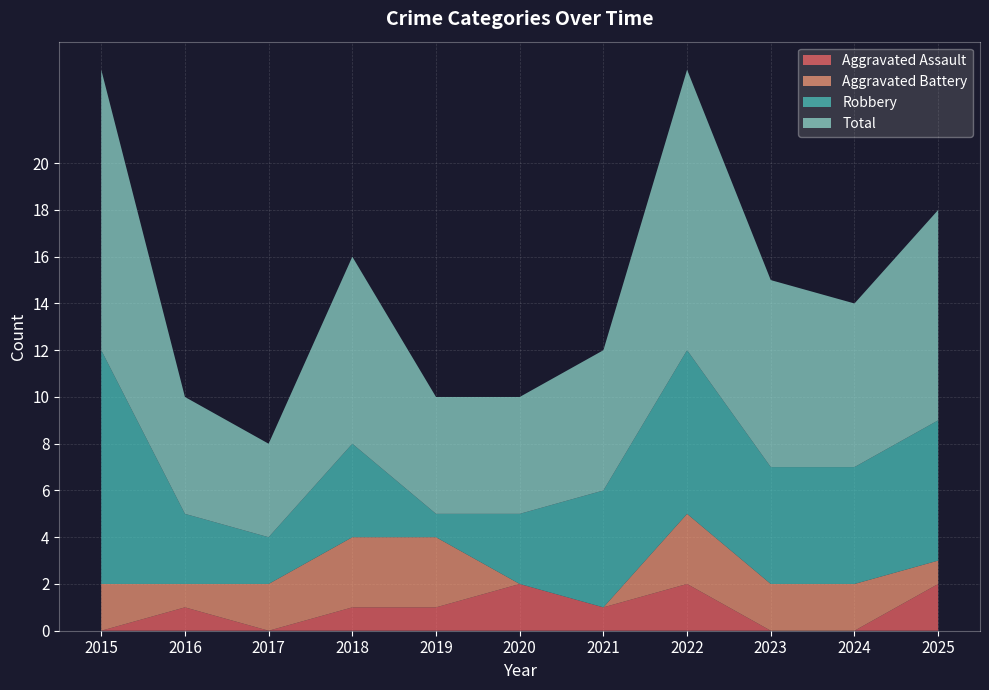

Reading right to left, what are all the values shown in this chart?

Aggravated Assault: 2025=2	2024=0	2023=0	2022=2	2021=1	2020=2	2019=1	2018=1	2017=0	2016=1	2015=0
Aggravated Battery: 2025=1	2024=2	2023=2	2022=3	2021=0	2020=0	2019=3	2018=3	2017=2	2016=1	2015=2
Robbery: 2025=6	2024=5	2023=5	2022=7	2021=5	2020=3	2019=1	2018=4	2017=2	2016=3	2015=10
Total: 2025=9	2024=7	2023=8	2022=12	2021=6	2020=5	2019=5	2018=8	2017=4	2016=5	2015=12